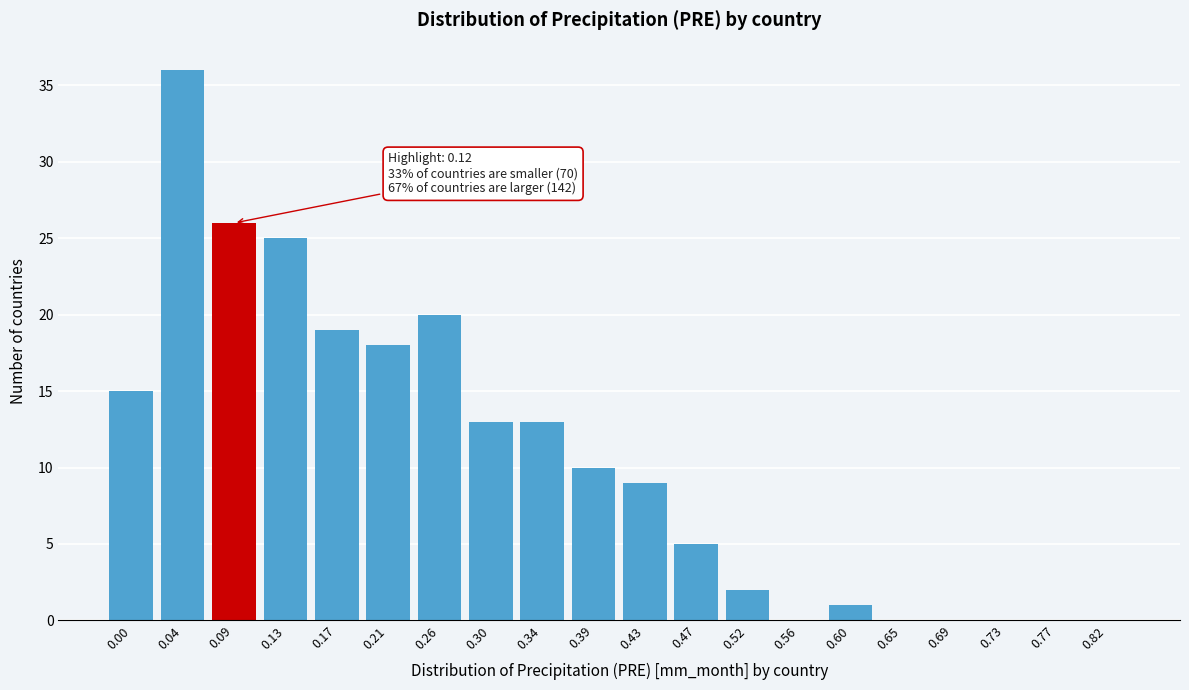

Reading left to right, extract all data points from this chart.

0.00=15	0.04=36	0.09=26	0.13=25	0.17=19	0.21=18	0.26=20	0.30=13	0.34=13	0.39=10	0.43=9	0.47=5	0.52=2	0.56=0	0.60=1	0.65=0	0.69=0	0.73=0	0.77=0	0.82=0